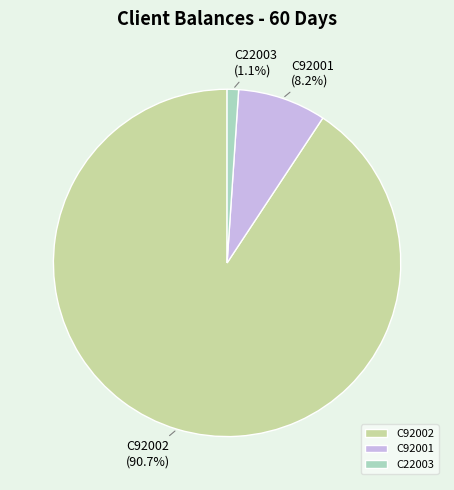

Which category has the smallest portion of the pie?

C22003